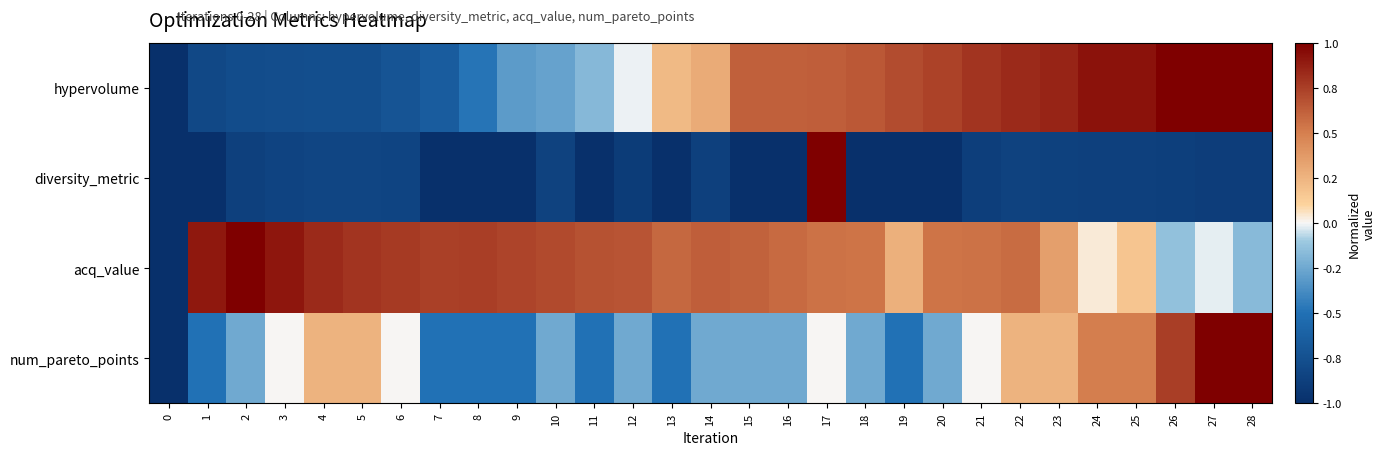

Reading left to right, what are all the values shown in this chart?

hypervolume: 0=-1.0	1=-0.8	2=-0.8	3=-0.8	4=-0.8	5=-0.8	6=-0.7	7=-0.7	8=-0.5	9=-0.3	10=-0.3	11=-0.2	12=-0.0	13=0.2	14=0.3	15=0.6	16=0.6	17=0.6	18=0.6	19=0.7	20=0.7	21=0.8	22=0.8	23=0.9	24=0.9	25=0.9	26=1.0	27=1.0	28=1.0
diversity_metric: 0=-1.0	1=-1.0	2=-0.9	3=-0.8	4=-0.8	5=-0.8	6=-0.8	7=-1.0	8=-1.0	9=-1.0	10=-0.9	11=-1.0	12=-0.9	13=-1.0	14=-0.9	15=-1.0	16=-1.0	17=1.0	18=-1.0	19=-1.0	20=-1.0	21=-0.9	22=-0.9	23=-0.9	24=-0.9	25=-0.9	26=-0.9	27=-0.9	28=-0.9
acq_value: 0=-1.0	1=0.9	2=1.0	3=0.9	4=0.8	5=0.8	6=0.8	7=0.7	8=0.8	9=0.7	10=0.7	11=0.7	12=0.7	13=0.6	14=0.6	15=0.6	16=0.6	17=0.5	18=0.5	19=0.3	20=0.5	21=0.6	22=0.6	23=0.3	24=0.0	25=0.2	26=-0.1	27=-0.0	28=-0.2
num_pareto_points: 0=-1.0	1=-0.5	2=-0.2	3=0.0	4=0.2	5=0.2	6=0.0	7=-0.5	8=-0.5	9=-0.5	10=-0.2	11=-0.5	12=-0.2	13=-0.5	14=-0.2	15=-0.2	16=-0.2	17=0.0	18=-0.2	19=-0.5	20=-0.2	21=0.0	22=0.2	23=0.2	24=0.5	25=0.5	26=0.8	27=1.0	28=1.0